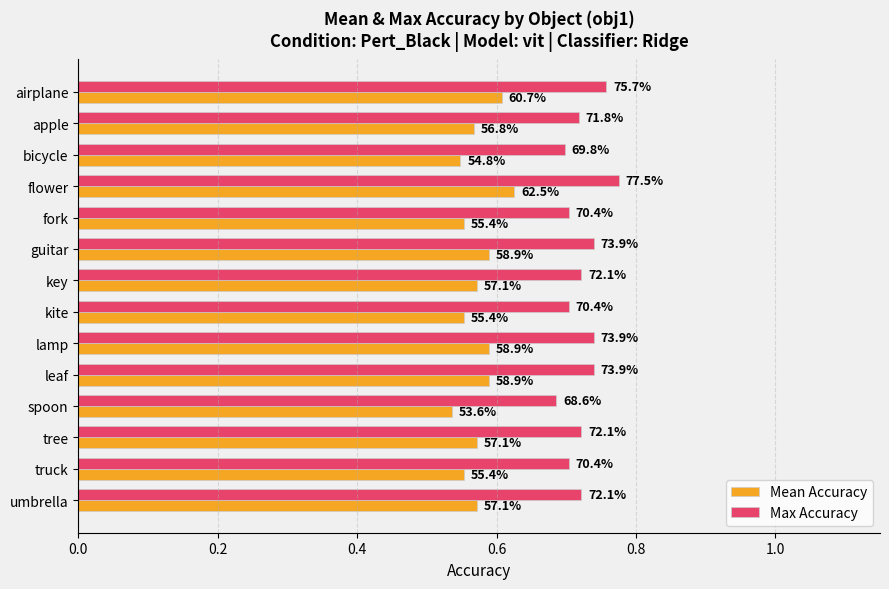

What are all the series names shown in the legend?

Mean Accuracy, Max Accuracy